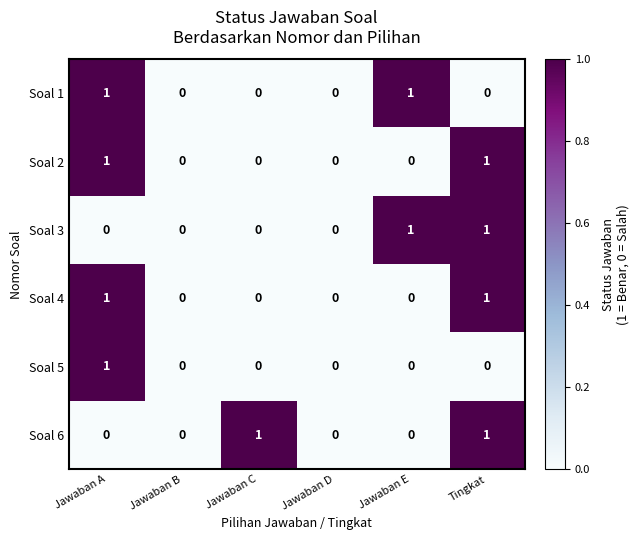

Count the number of data series in this chart.

6